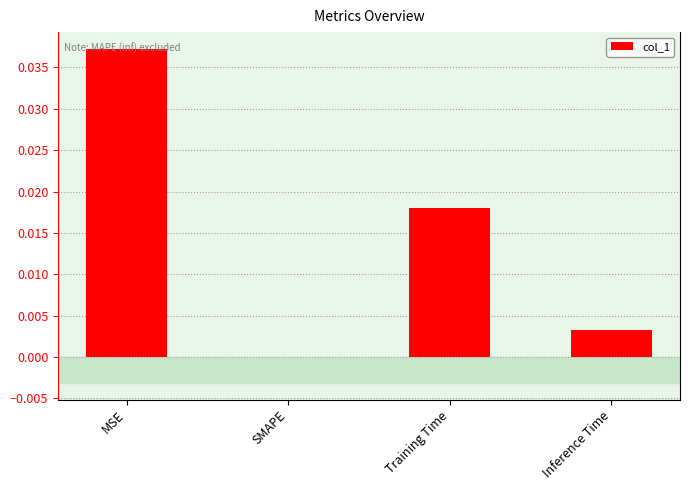

The value at Inference Time is 0.0. True or false?

True